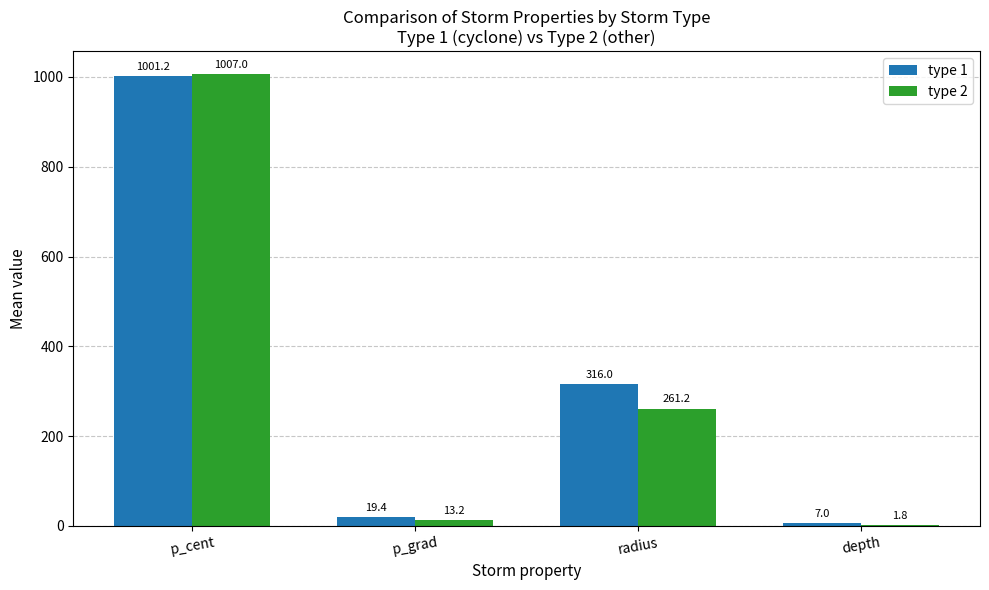

What is the approximate value of type 2 at p_grad?

13.2